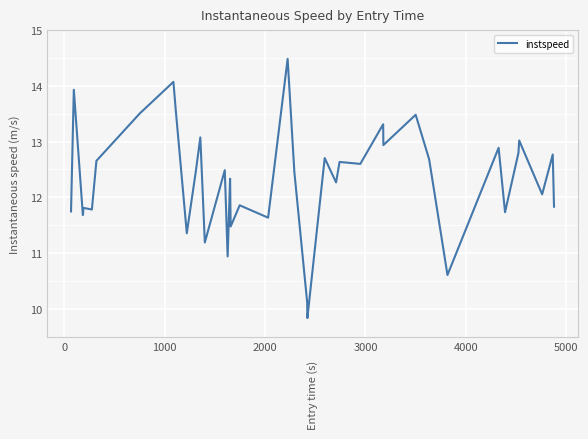

What is the maximum value shown in the chart?

14.5